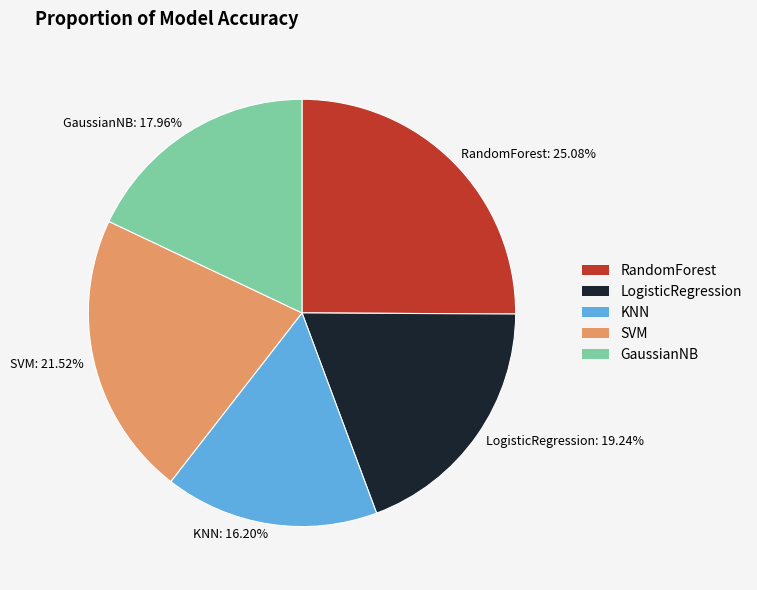

True or false: KNN accounts for 16% of the total.

True